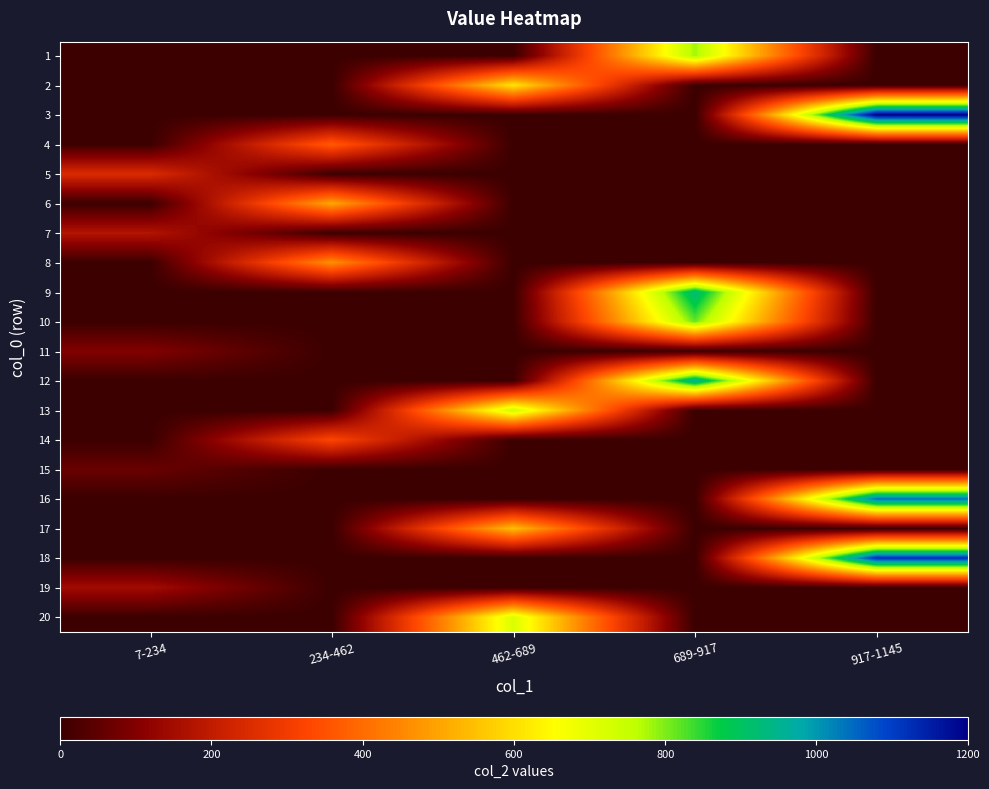

Rank the series at 462-689 from lowest to highest value.

1, 3, 4, 5, 6, 7, 8, 9, 10, 11, 12, 14, 15, 16, 18, 19, 17, 2, 20, 13